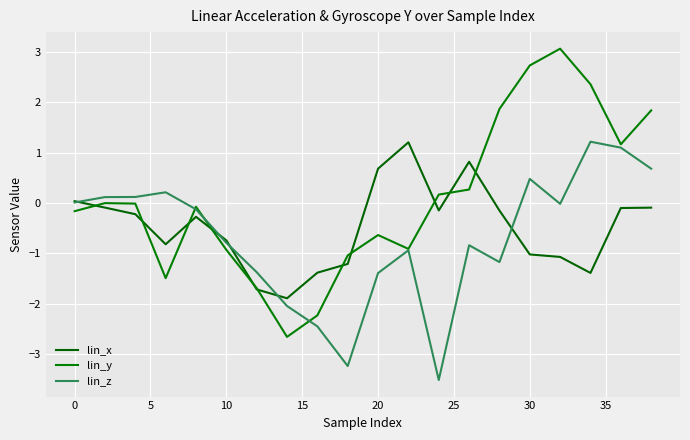

Does the chart have visible grid lines?

Yes